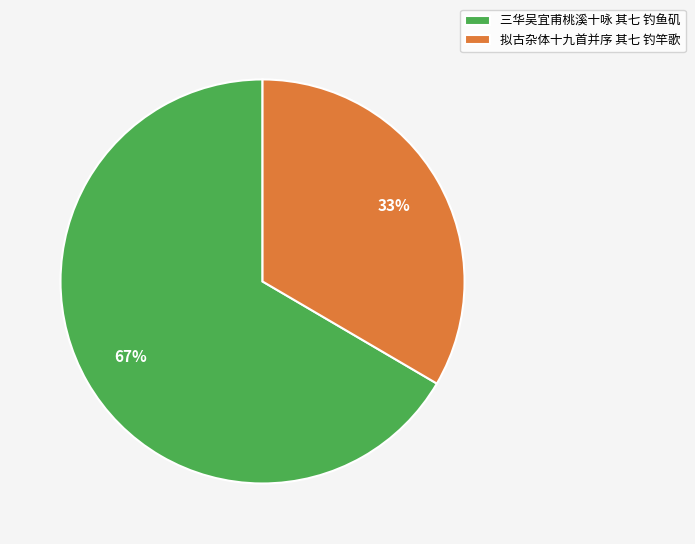

To the nearest percent, what percentage of the pie is 三华吴宜甫桃溪十咏 其七 钓鱼矶?

67%